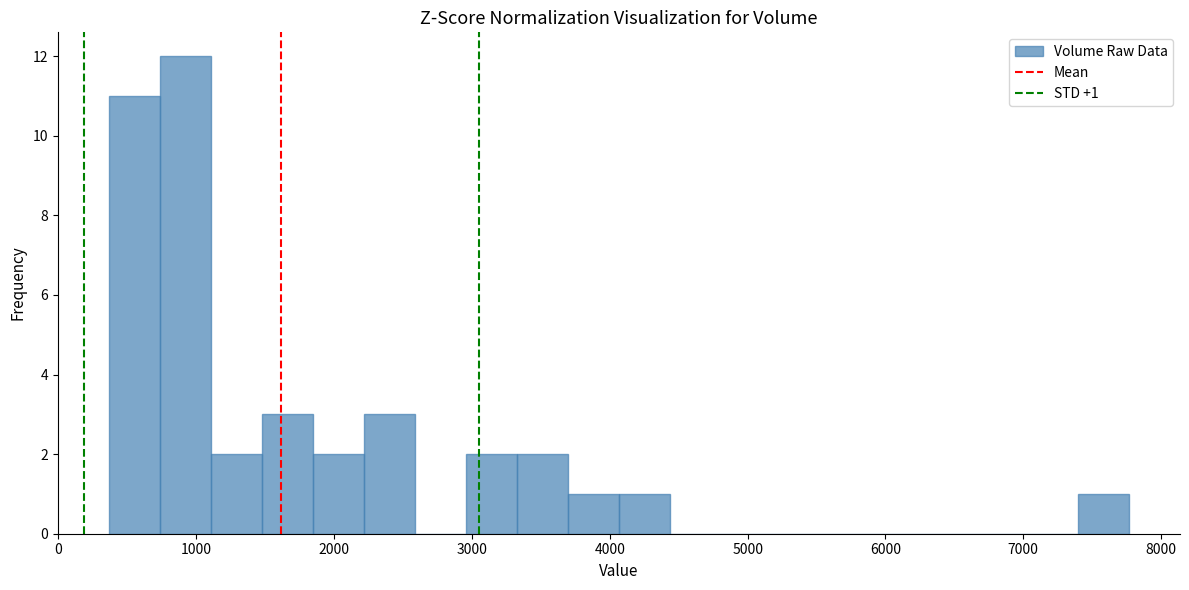

Read against the x-axis, roughly where is the centre of the tallest bar?

900